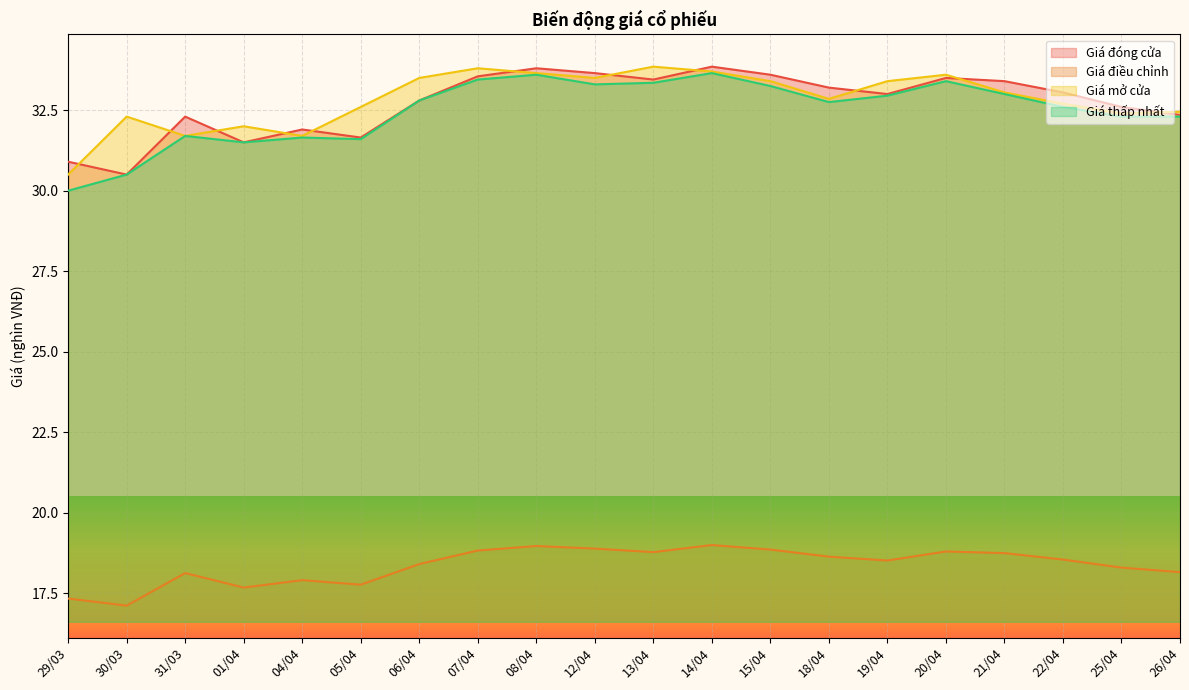

List the series in order of their peak value, lowest first.

Giá điều chỉnh, Giá thấp nhất, Giá đóng cửa, Giá mở cửa